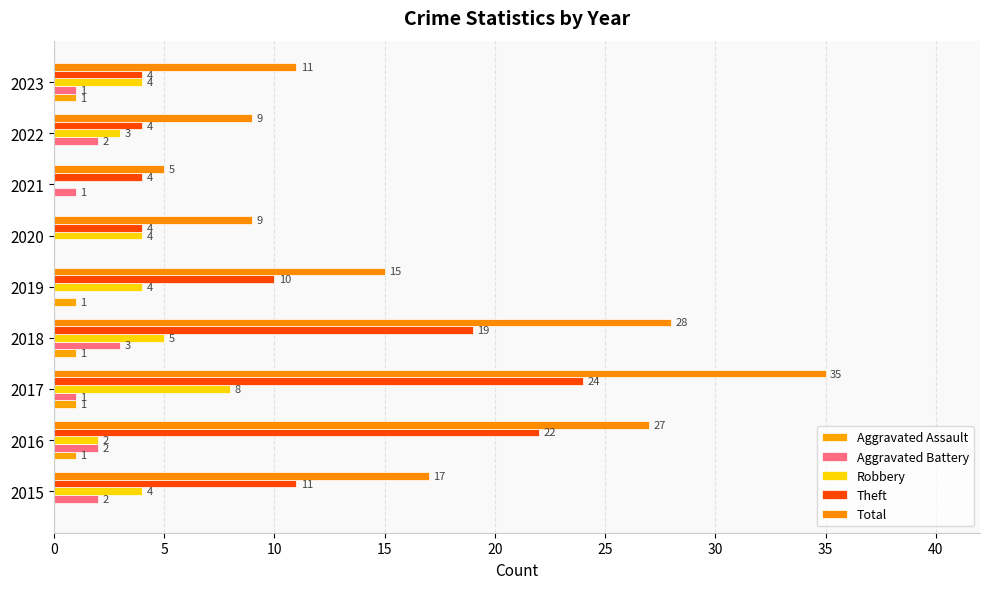

Which series has the largest range (max minus min)?

Total